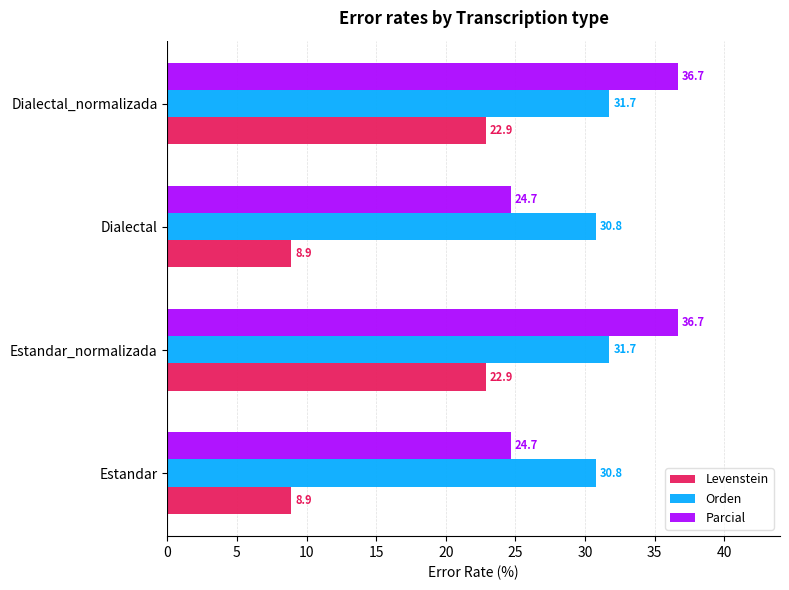

What is the difference between the second highest and minimum values in the Parcial series?

12.0